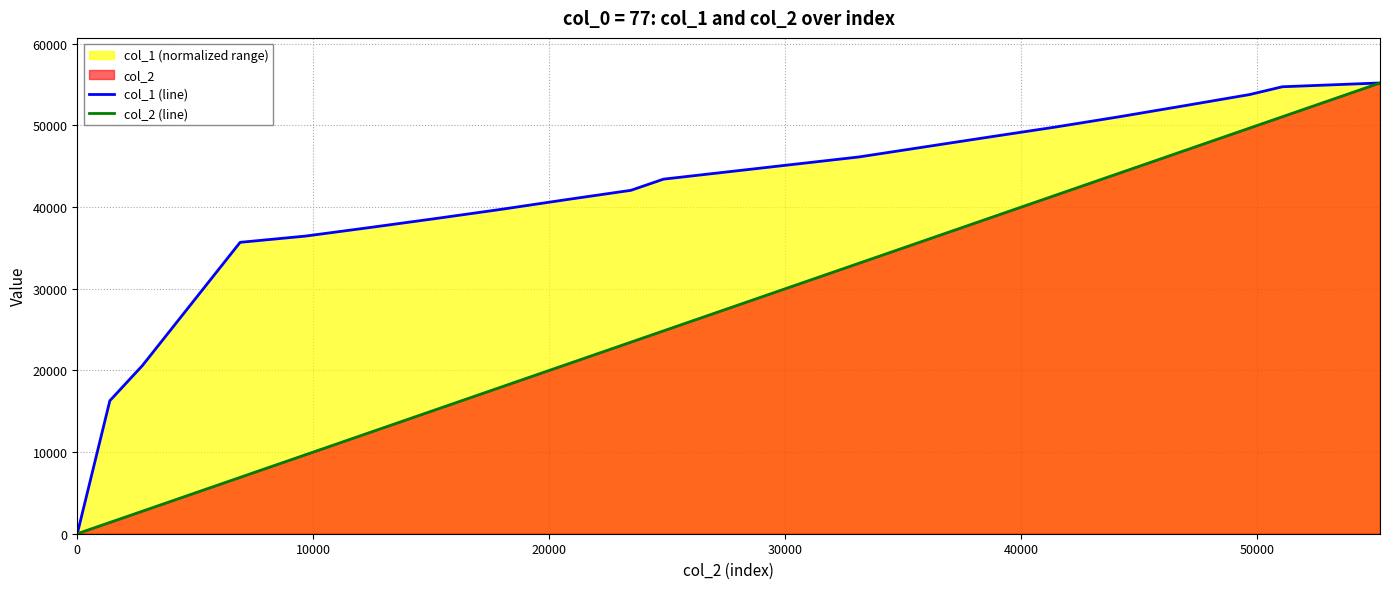

What is the highest value of the col_1 (line) series?

55200.0